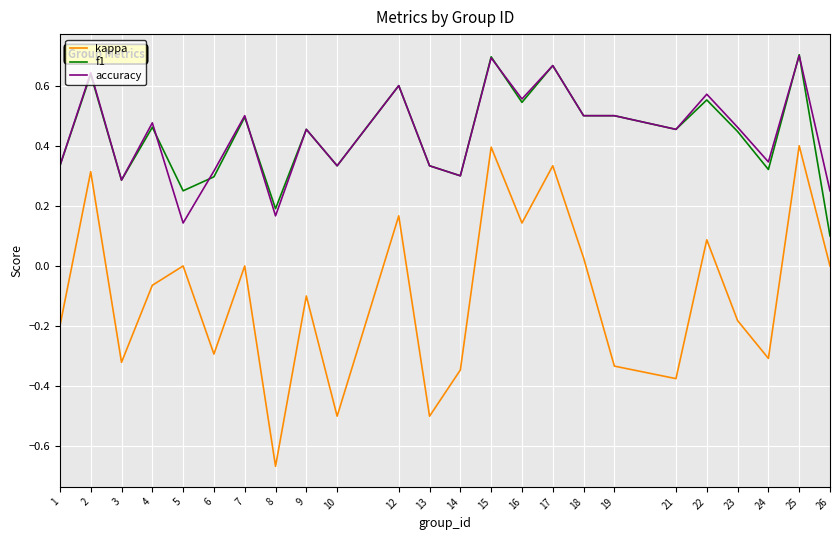

What are all the series names shown in the legend?

kappa, f1, accuracy